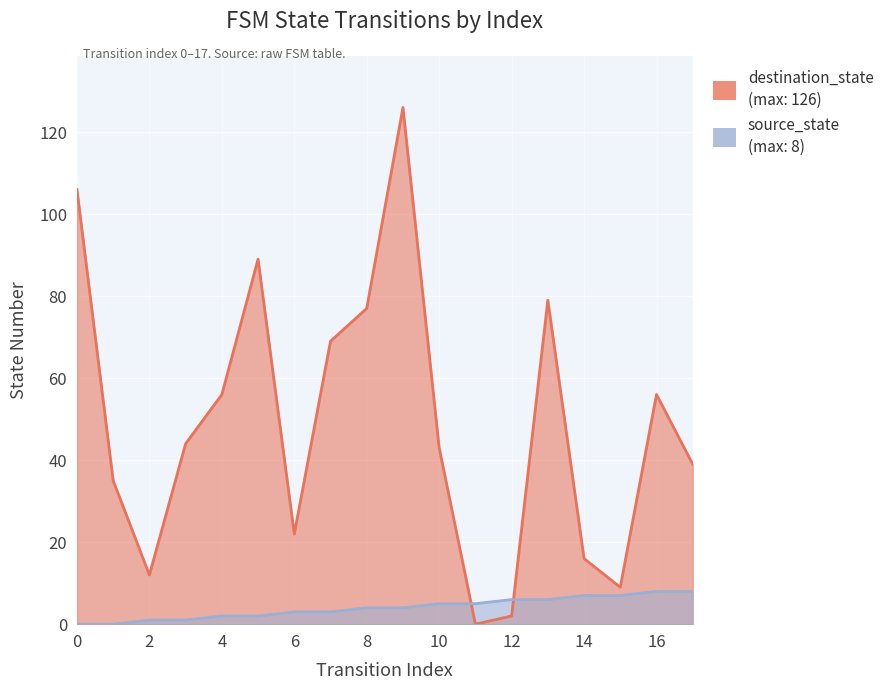

Rank the series at 6 from highest to lowest value.

destination_state, source_state